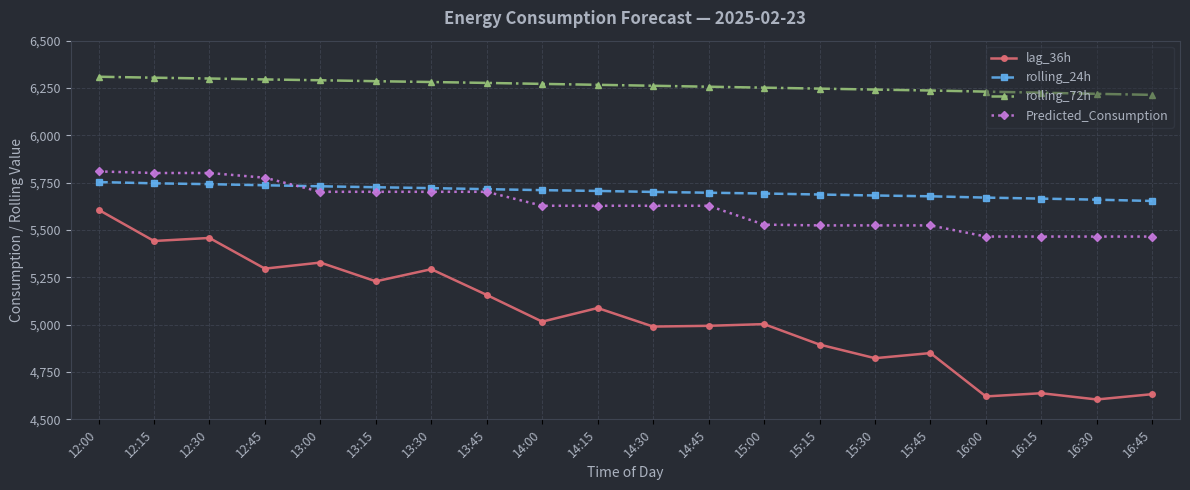

What position from the left is 14:30?

11